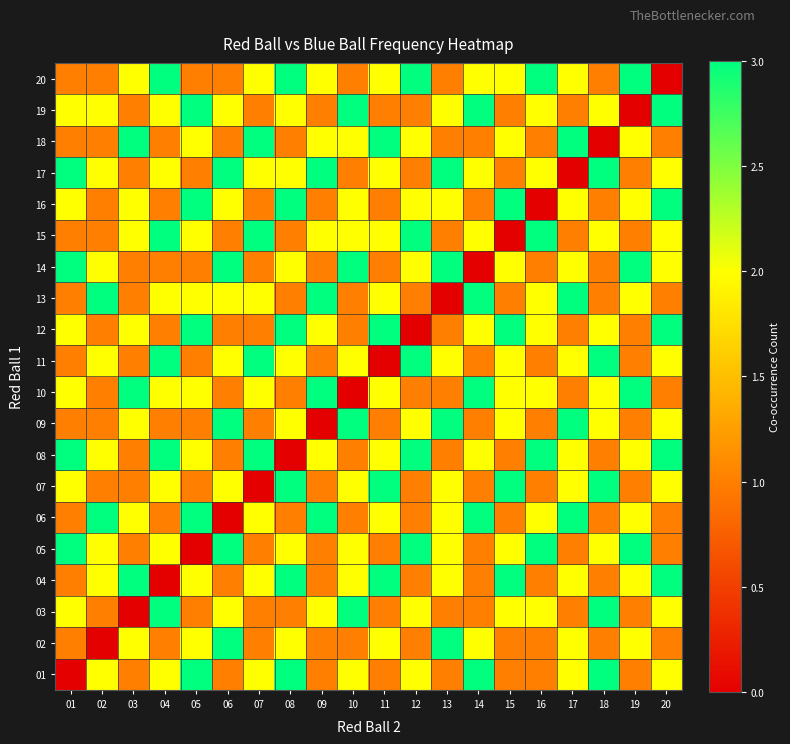

How many categories are shown in the chart?

20